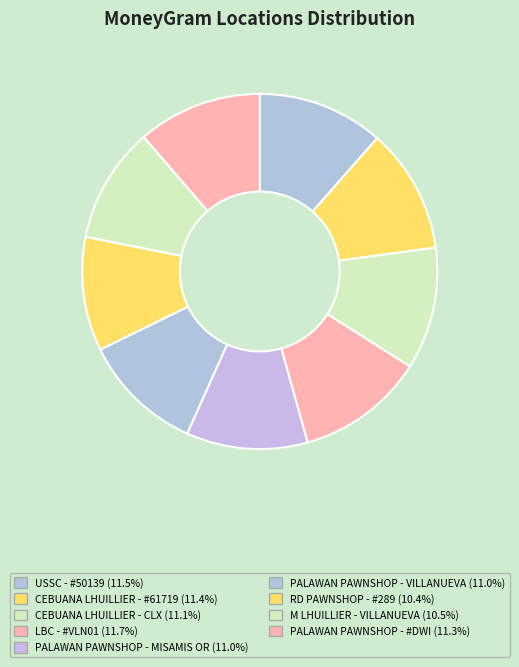

Does USSC - #50139 represent more than half of the total?

No